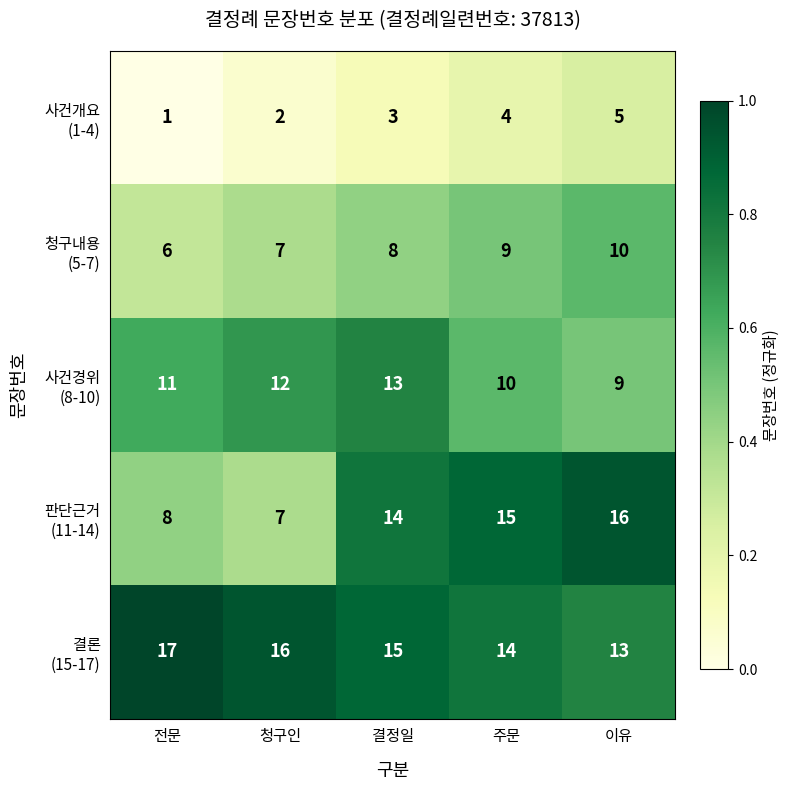

What is the spread (max minus min) of values at 이유?

11